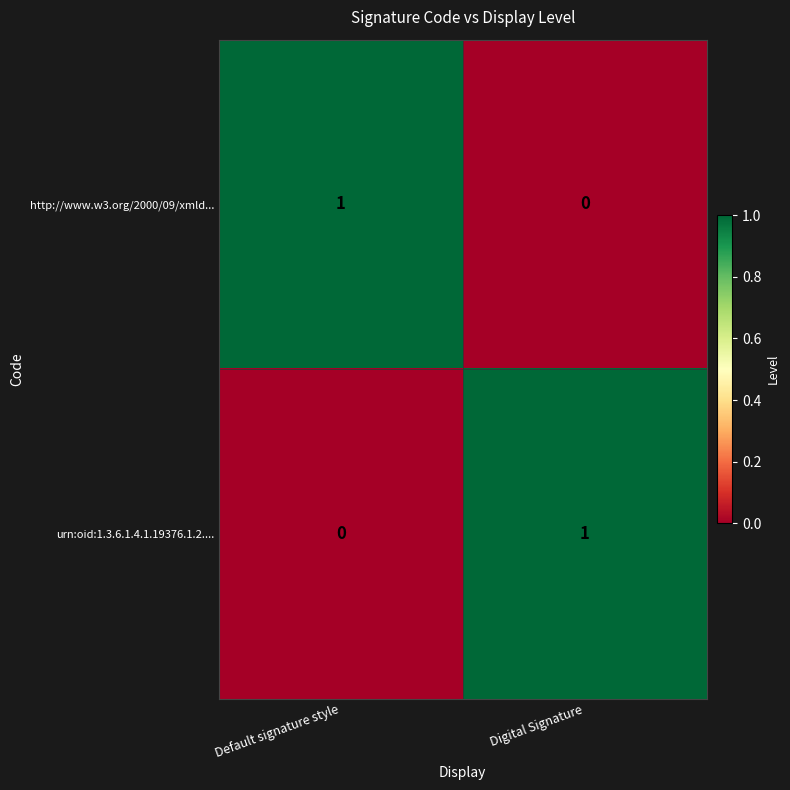

What is the total value across all series at Digital Signature?

1